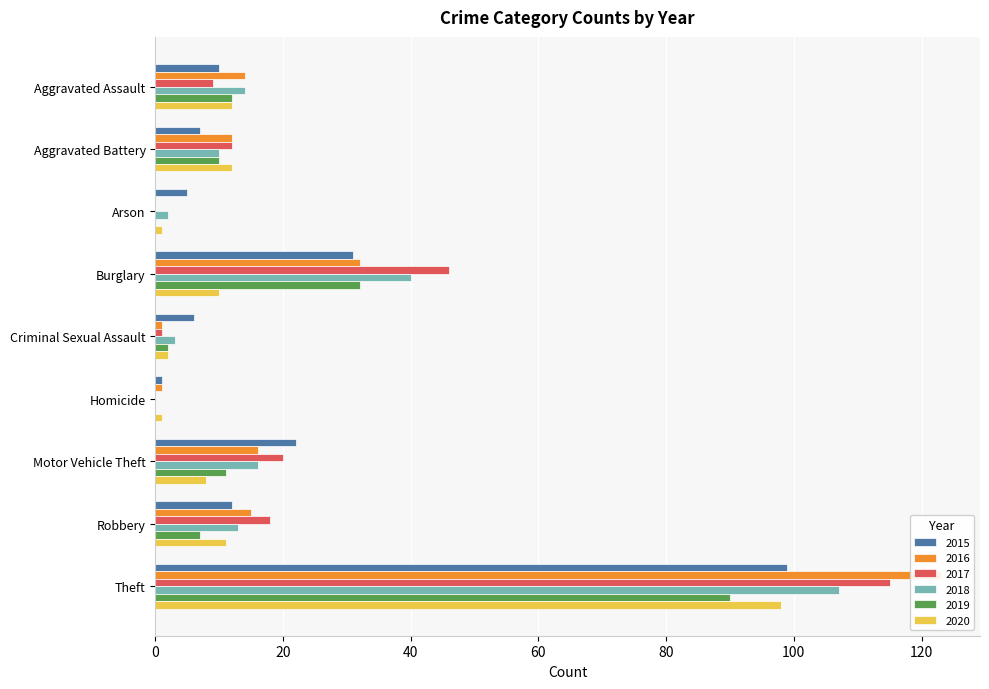

Which series has the largest range (max minus min)?

2016